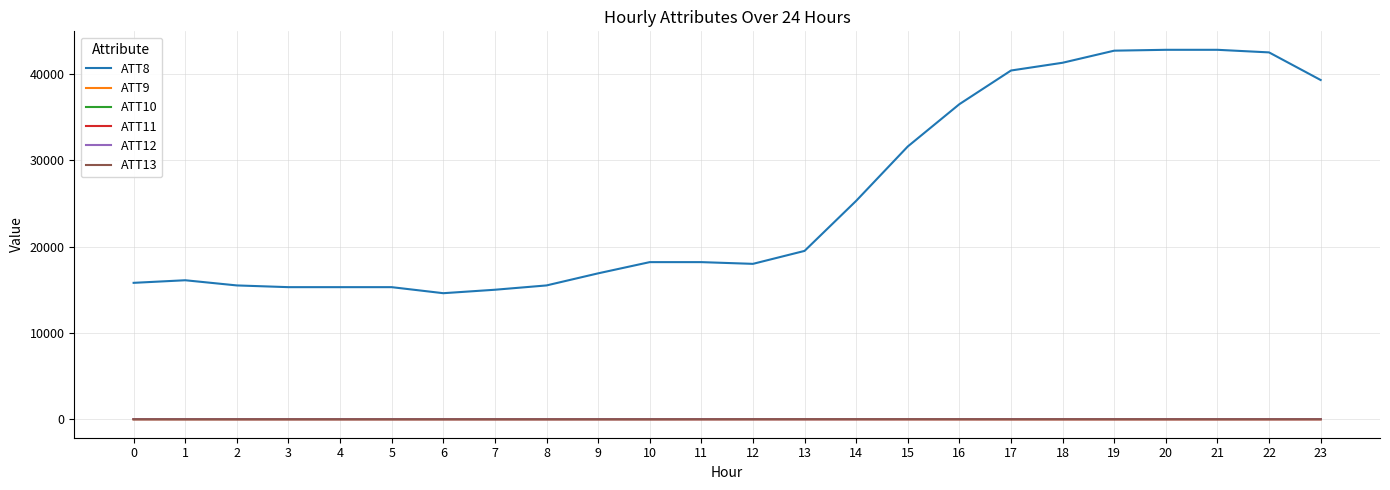

What is the maximum value shown in the chart?

42800.0